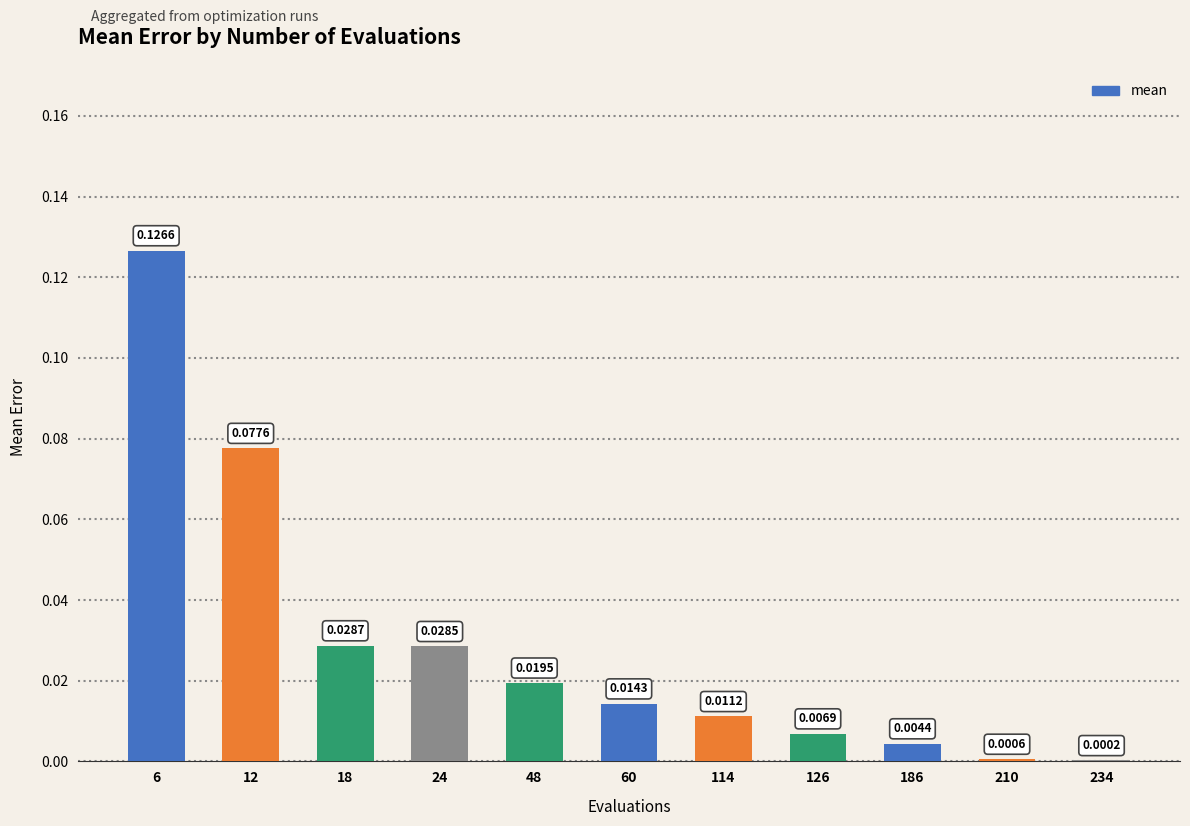

Which has a higher value, 186 or 18?

18